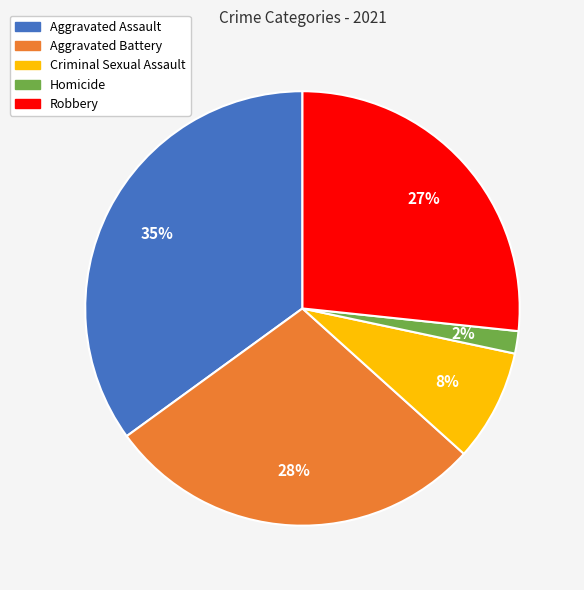

What is the smallest slice in the pie chart?

Homicide